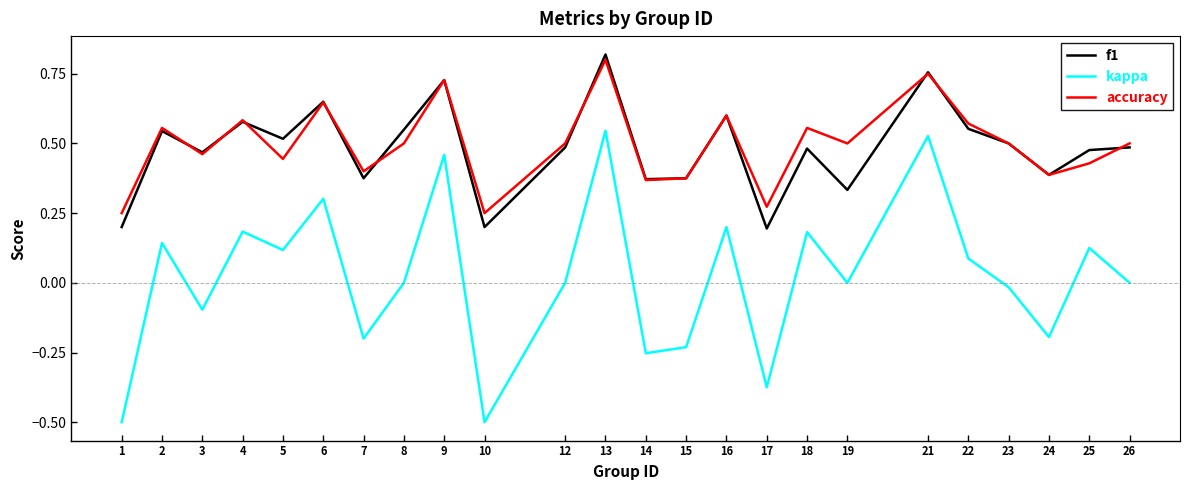

How many categories are shown in the chart?

24